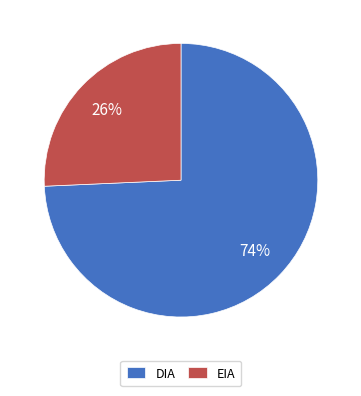

To the nearest percent, what is the average slice percentage?

50%